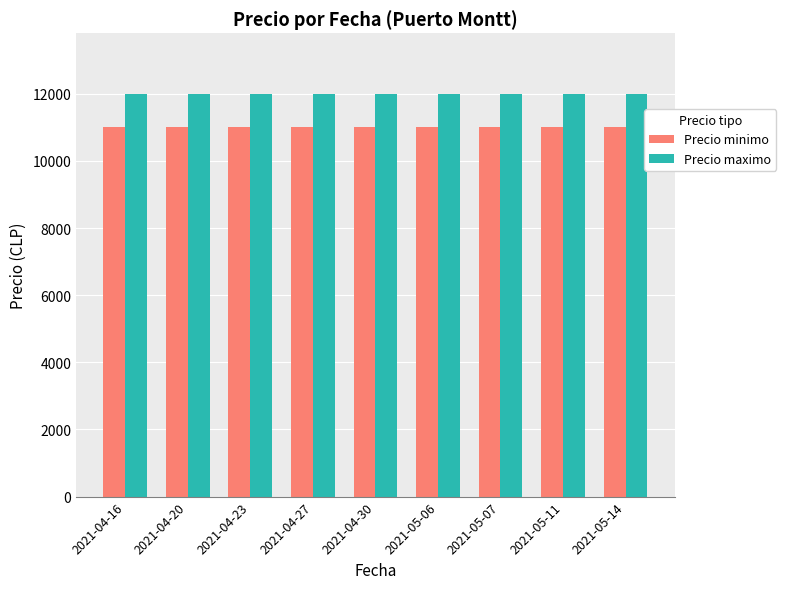

What is the lowest value of the Precio maximo series?

12000